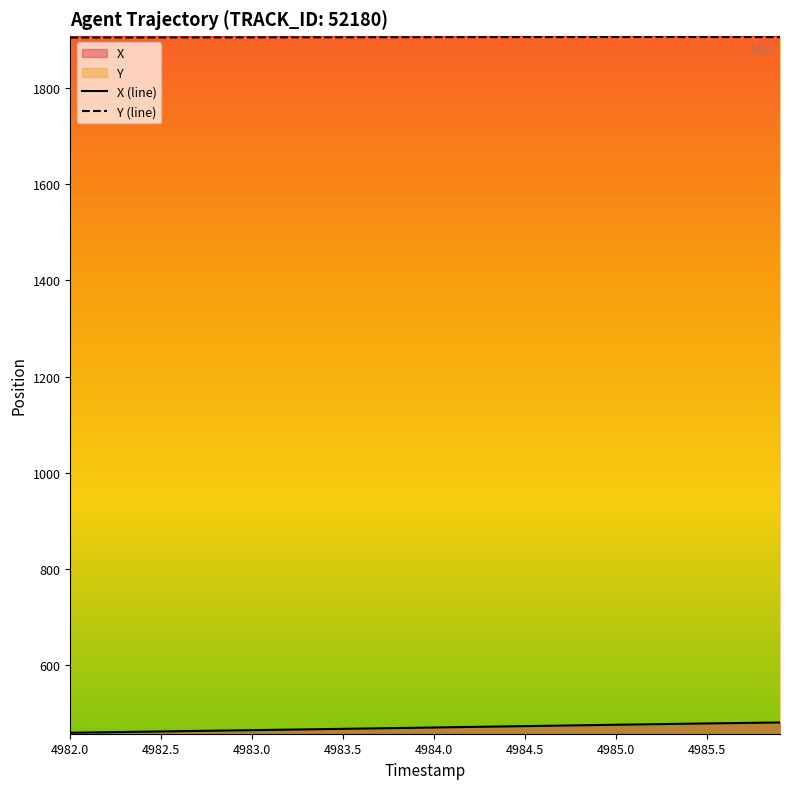

How many values in the Y series are below 1905?

12